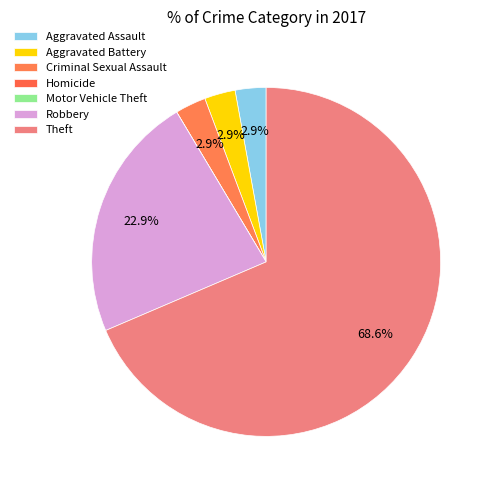

Is Theft the majority of the pie?

Yes